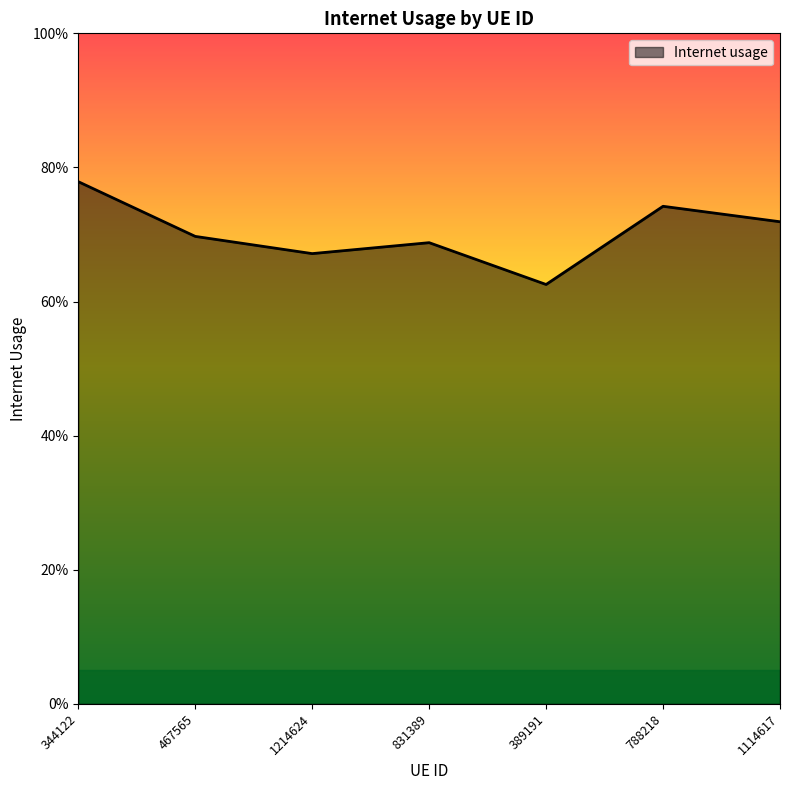

Rank the categories by value from lowest to highest.

389191, 1214624, 831389, 467565, 1114617, 788218, 344122